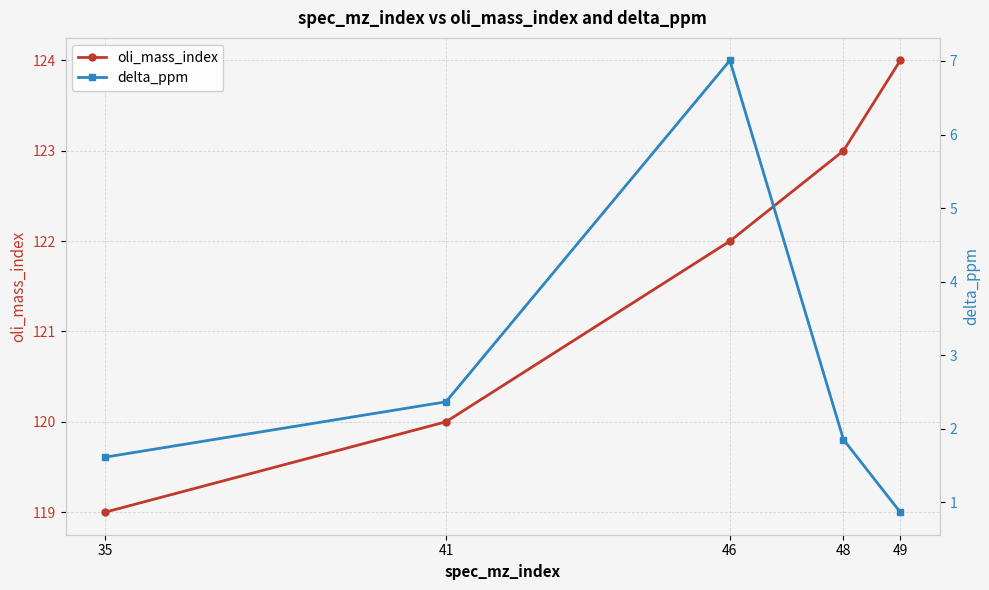

Where does the oli_mass_index series first go above 122?

48